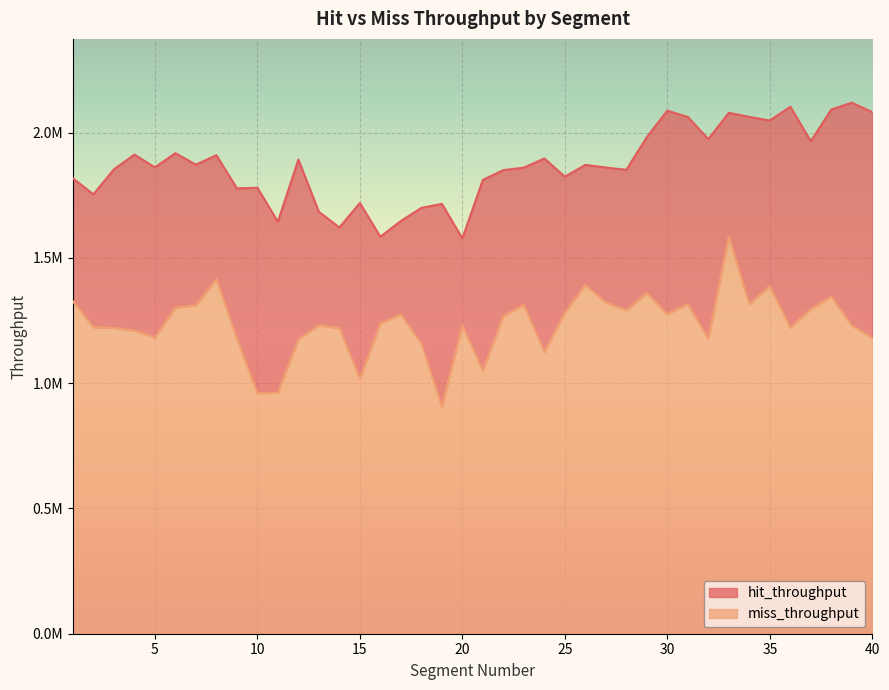

Rank the categories by hit_throughput value from lowest to highest.

20, 16, 14, 11, 17, 13, 18, 19, 15, 2, 9, 10, 21, 1, 25, 22, 28, 3, 23, 27, 5, 26, 7, 12, 24, 8, 4, 6, 37, 32, 29, 35, 31, 34, 33, 40, 30, 38, 36, 39